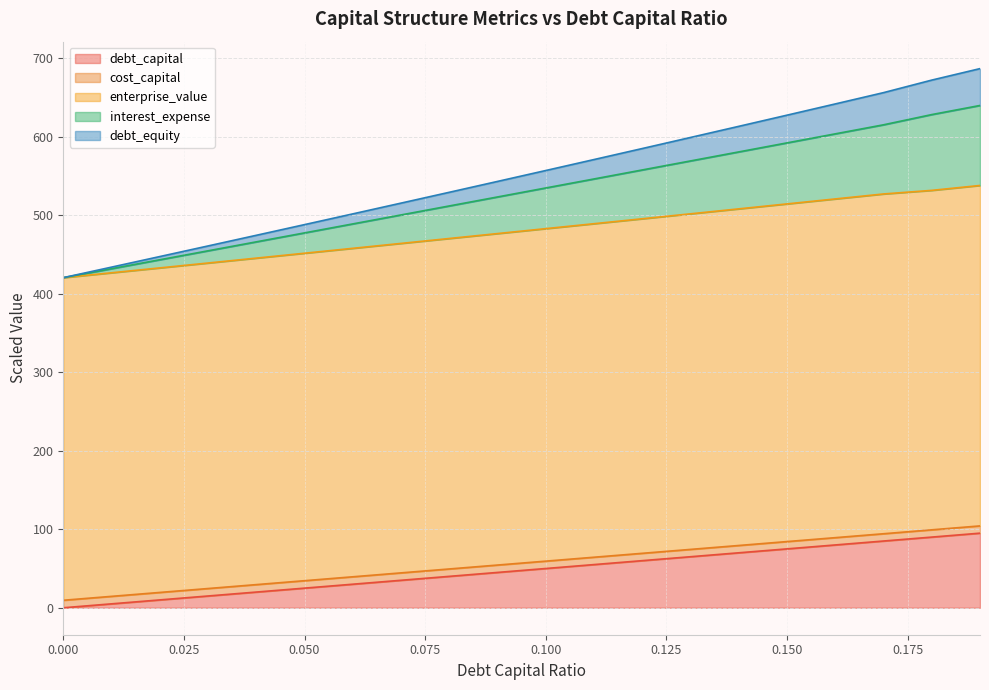

List the labels in order of debt_equity value, largest first.

0.19, 0.18, 0.17, 0.16, 0.15, 0.14, 0.13, 0.12, 0.11, 0.1, 0.09, 0.08, 0.07, 0.06, 0.05, 0.04, 0.03, 0.02, 0.01, 0.0